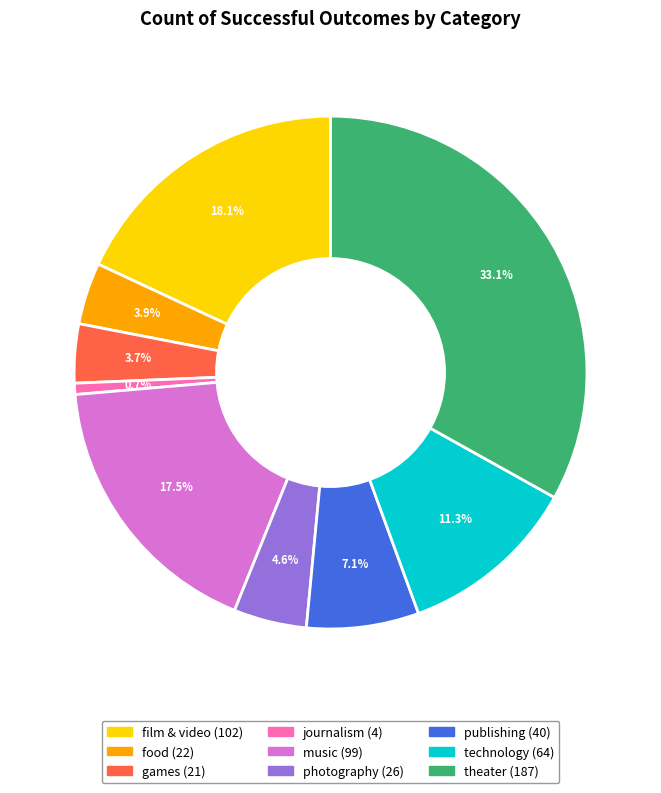

Approximately how many times larger is the value at publishing compared to theater?

0.2